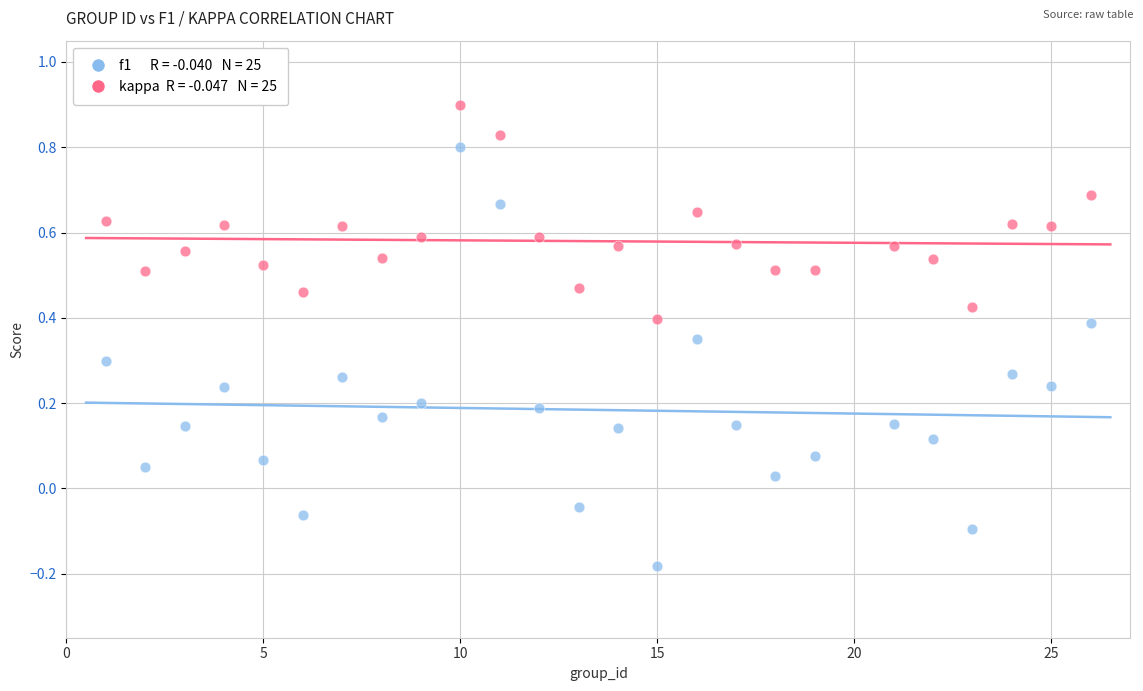

Across all data points, what is the range of X values (max minus min)?

25.0